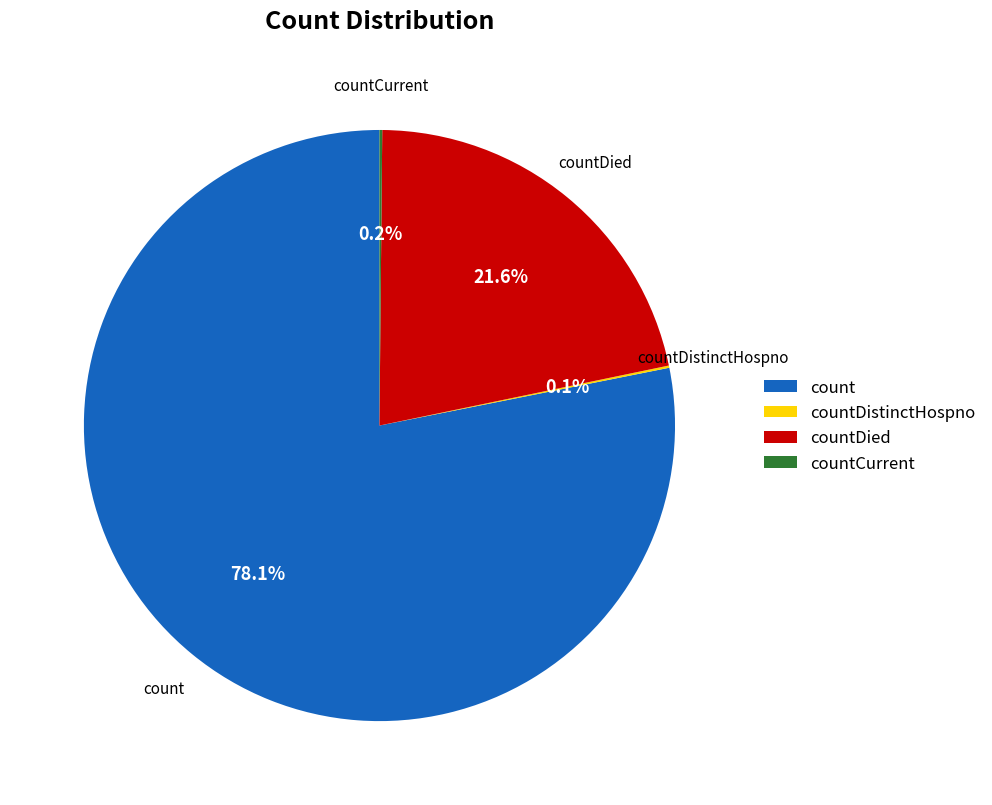

What is the largest slice in the pie chart?

count